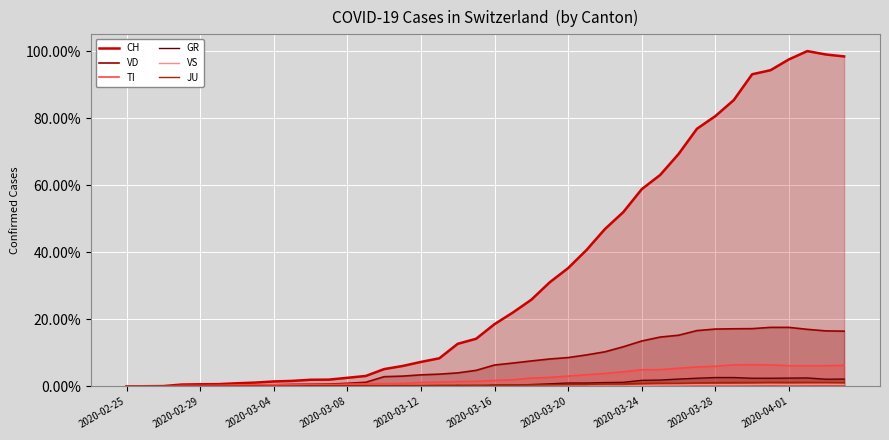

The VS series shows 0.0 at 2020-04-01. True or false?

False